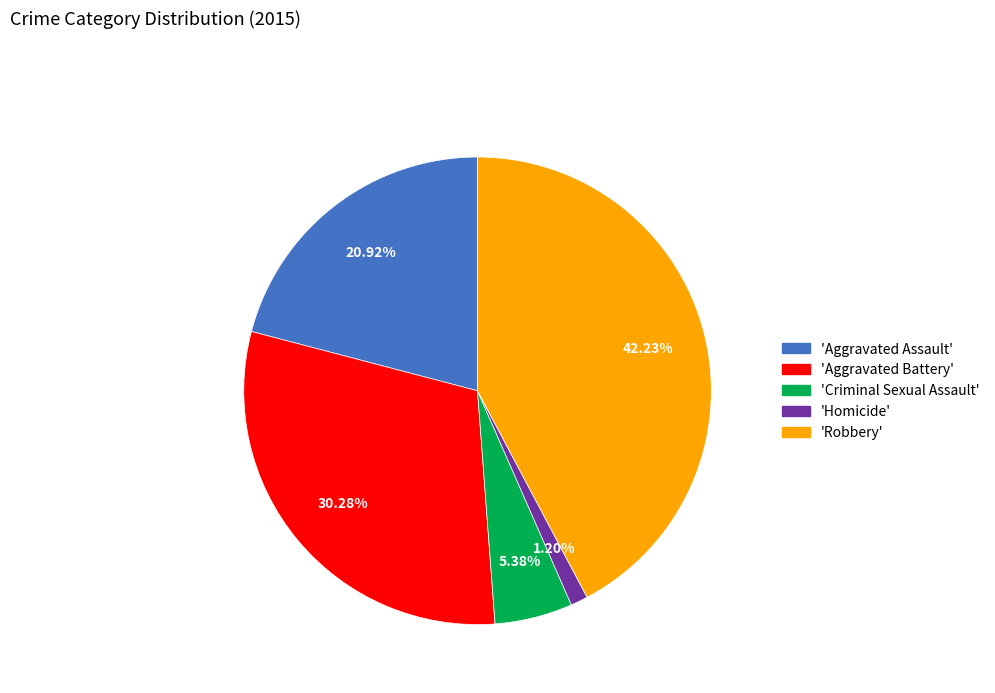

Is there a majority slice in this chart?

No